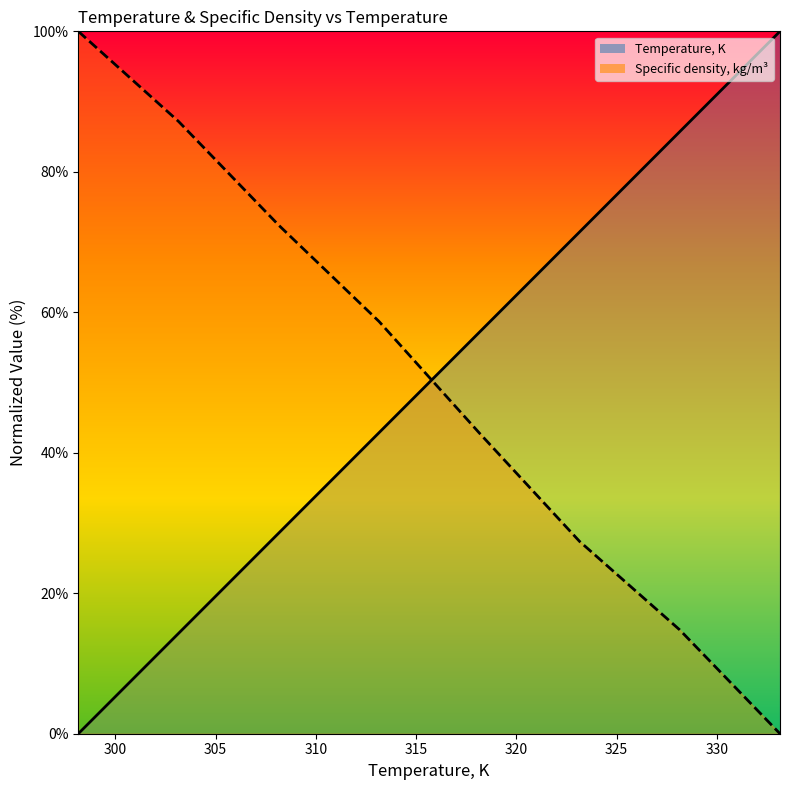

Which series has the largest range (max minus min)?

Temperature, K